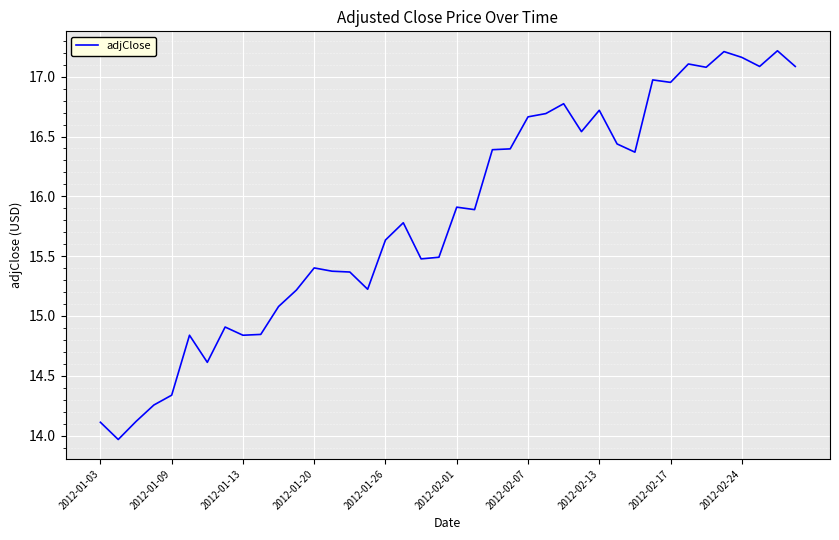

What is the smallest value displayed?

14.0